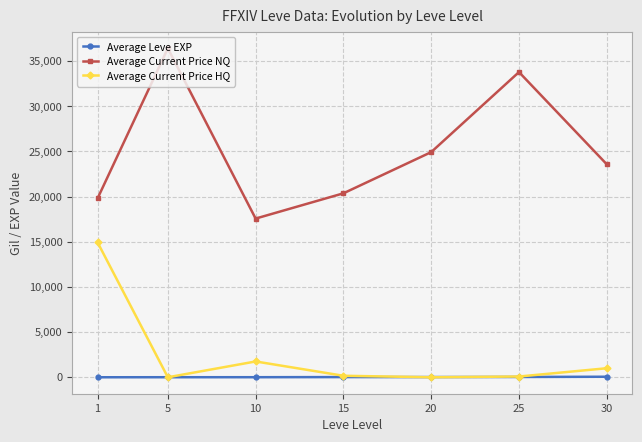

Which series has the largest range (max minus min)?

Average Current Price NQ